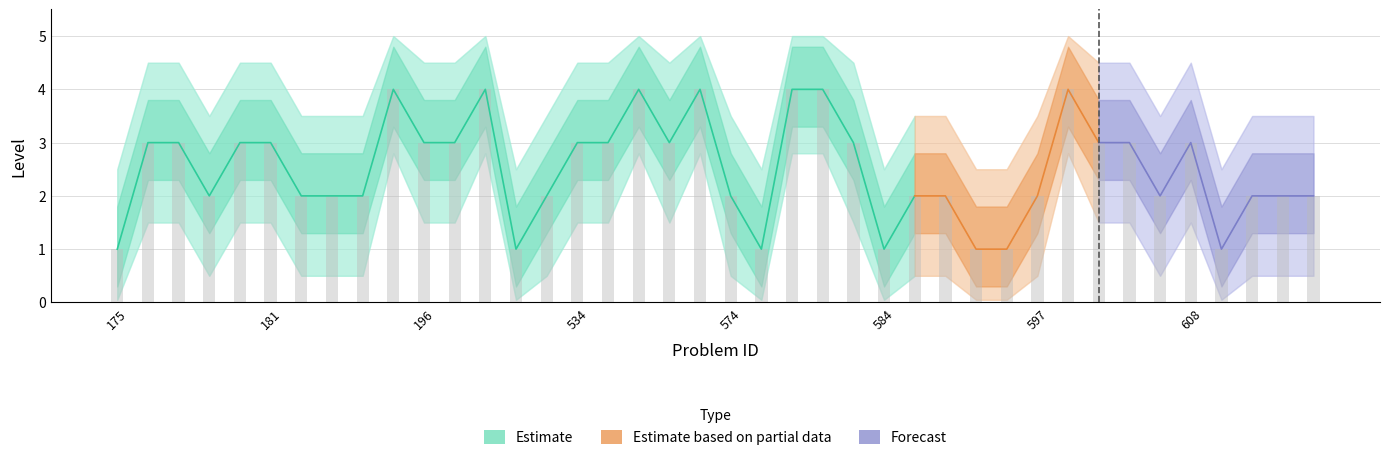

What is the sum of all Level values?

100.0